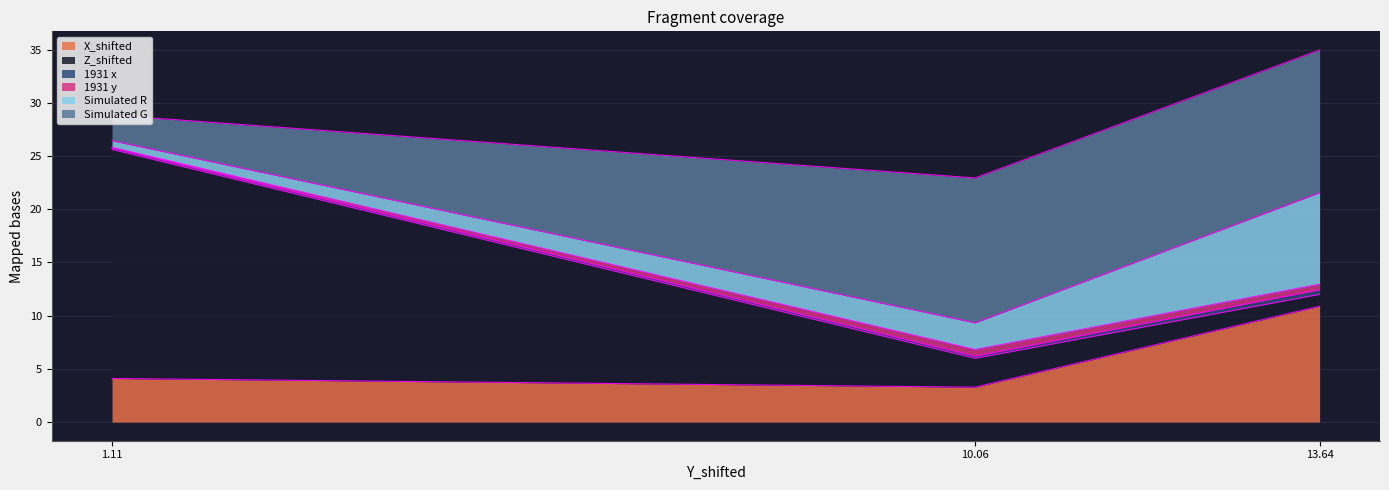

At which label is X_shifted closest to 7?

1.11